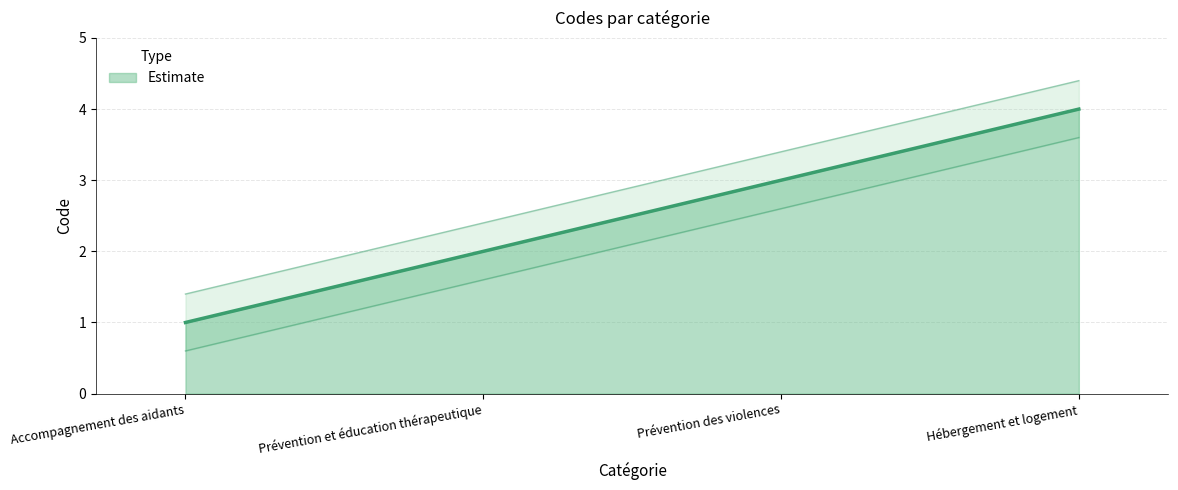

What is the difference between the maximum and minimum values?

3